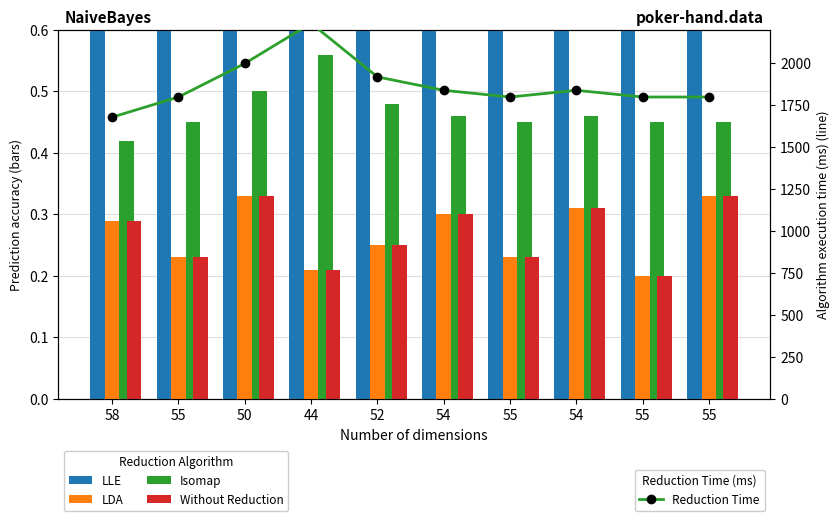

The value of Reduction Time at 55 is 3060.6. True or false?

False